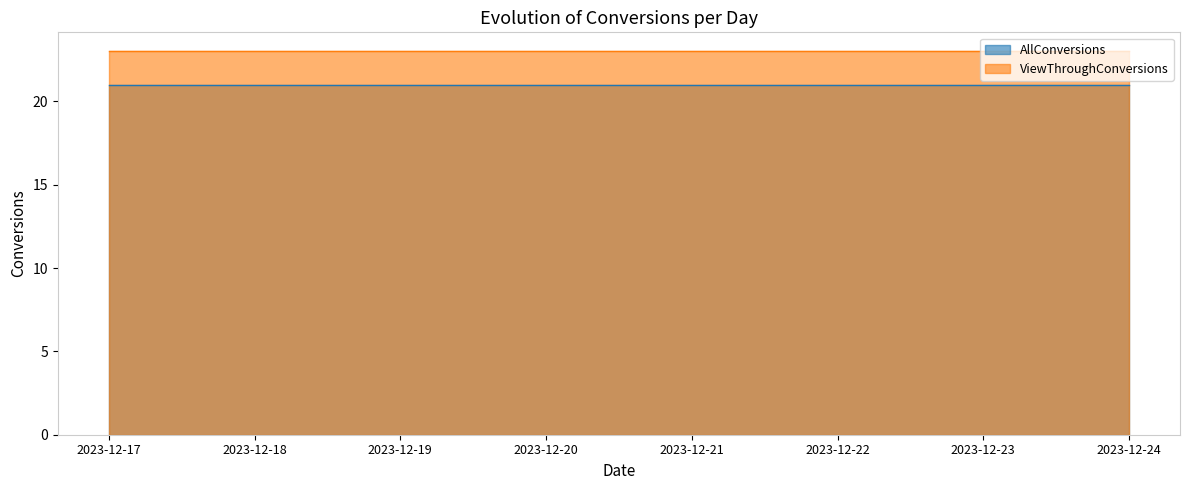

Reading right to left, extract all data points from this chart.

AllConversions: 21	21	21	21	21	21	21	21
ViewThroughConversions: 23	23	23	23	23	23	23	23